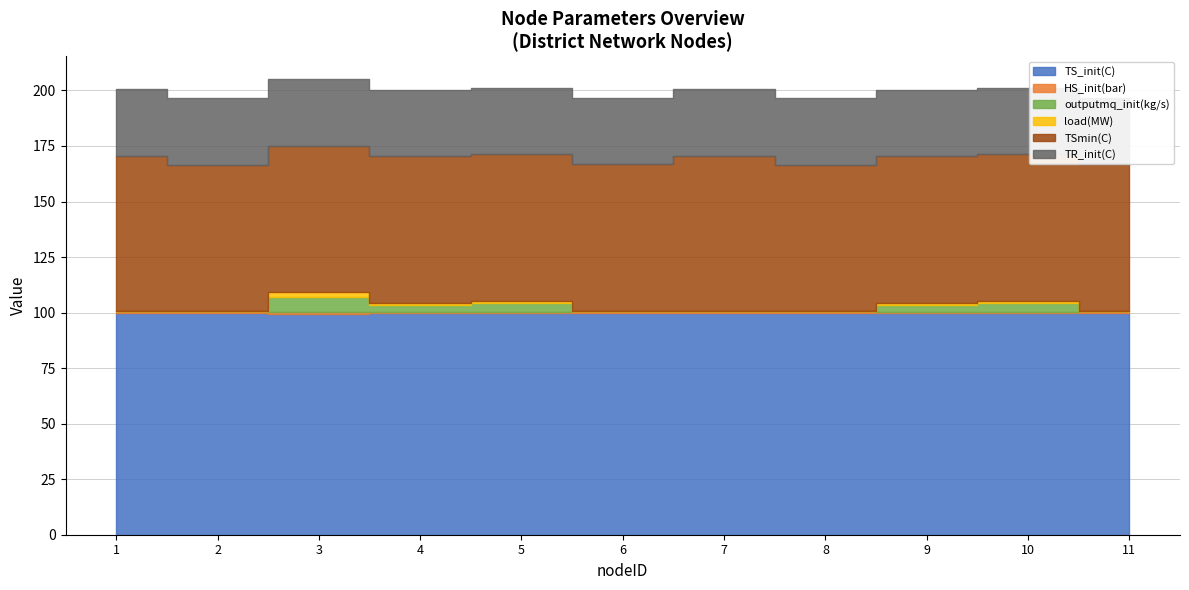

Is it true that outputmq_init(kg/s) equals 4.0 at 4?

False